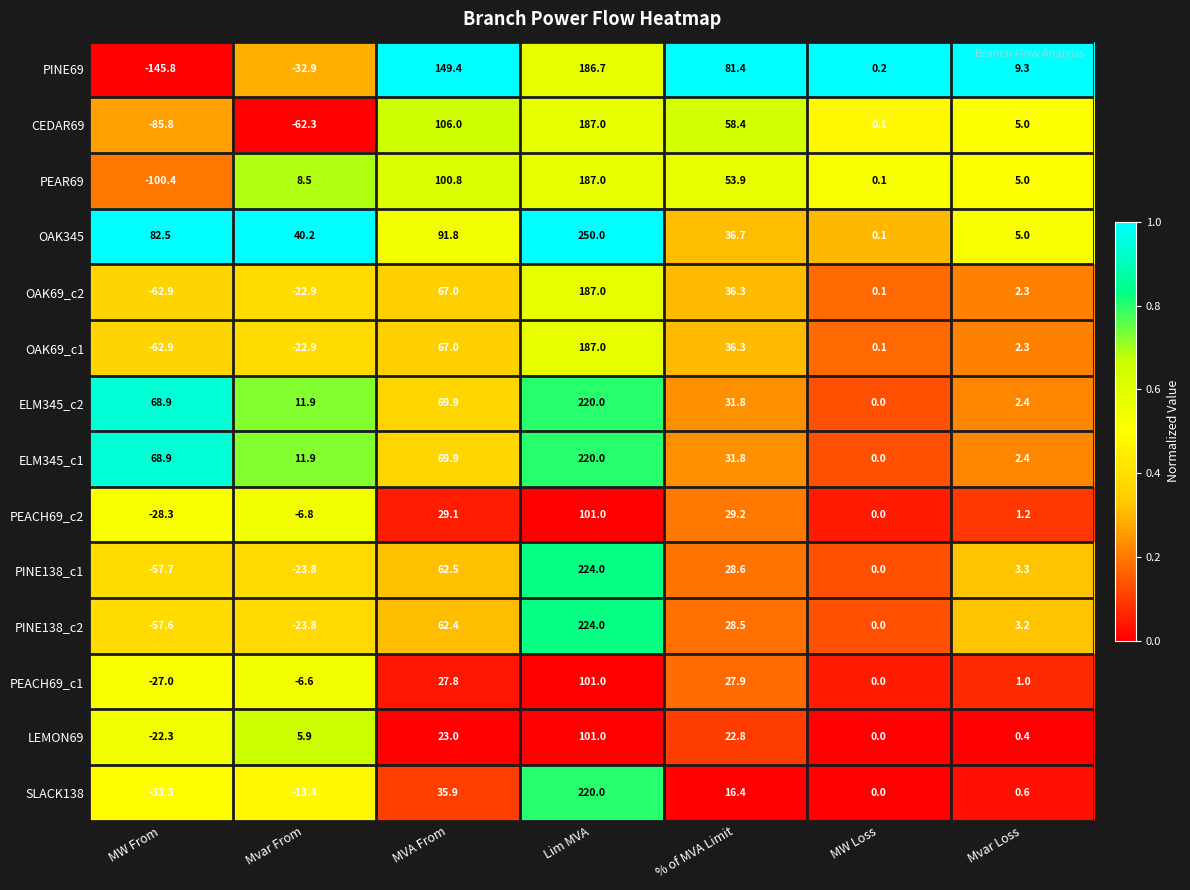

True or false: OAK69_c1 has a value of -98.6 at MW From.

False